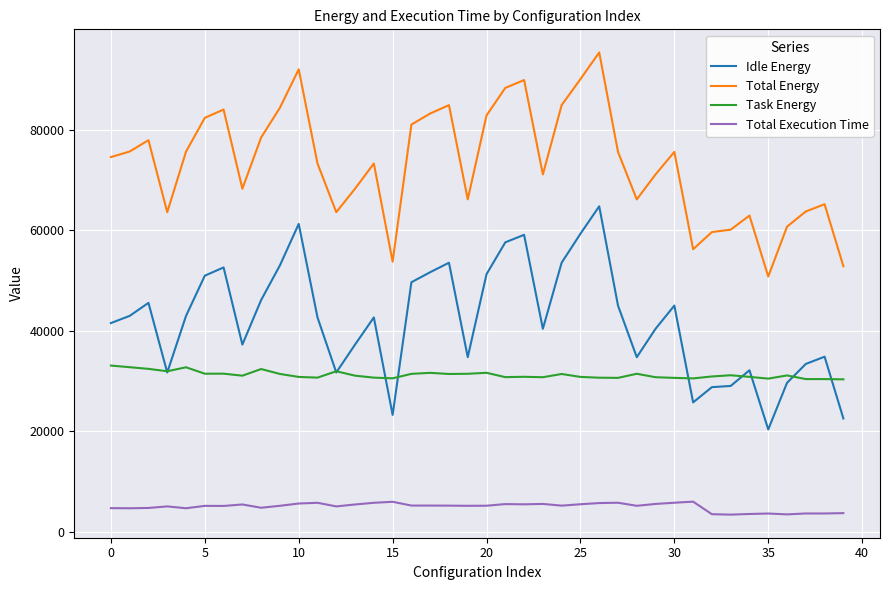

Count the number of data series in this chart.

4